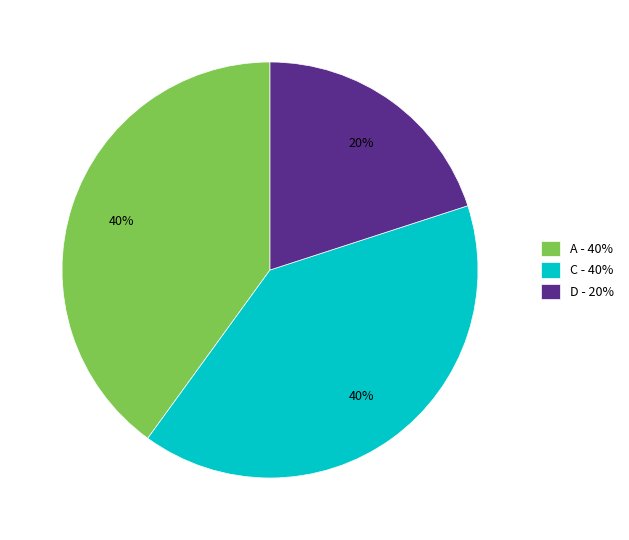

Which has a higher value, A - 40% or D - 20%?

A - 40%